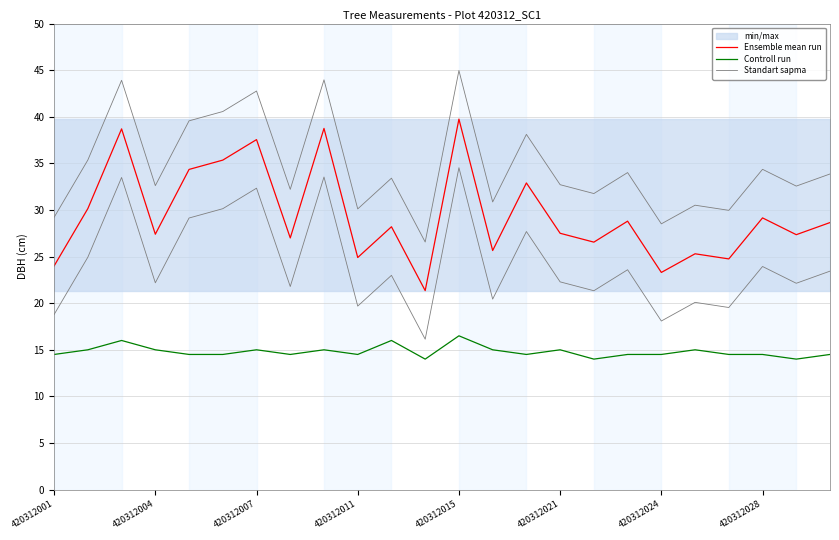

How many interior local peaks does the Ensemble mean run series have?

9